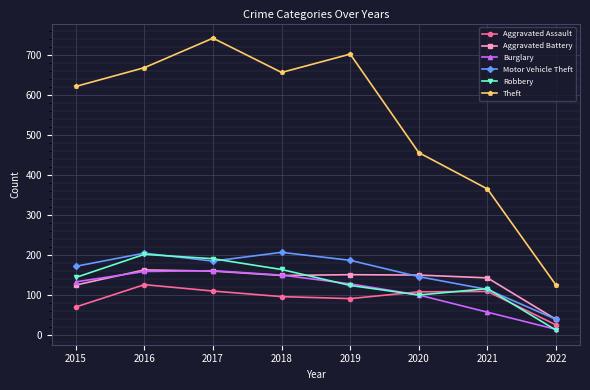

At how many categories does at least one series exceed 715?

1